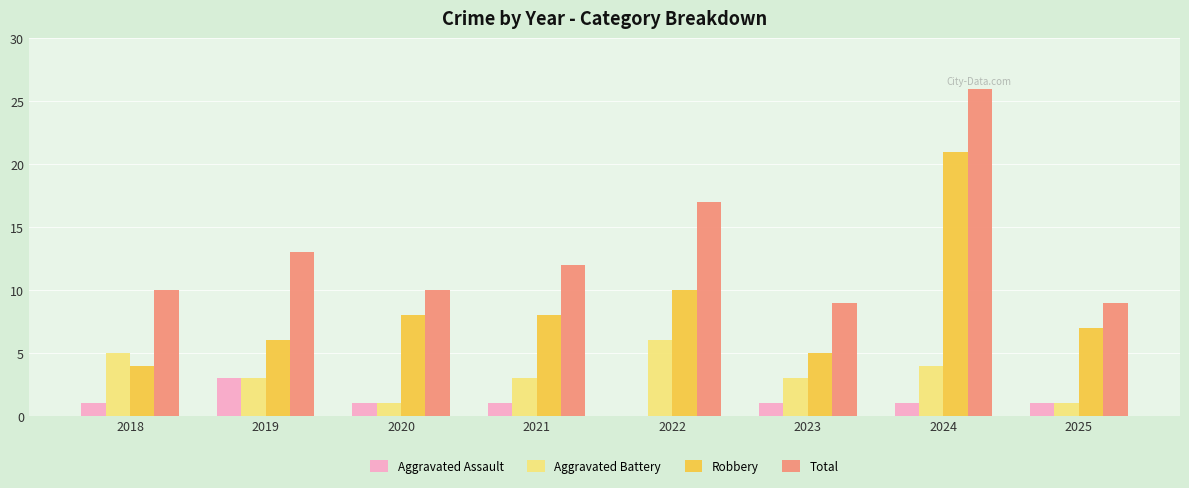

How many values in Aggravated Assault are above zero?

7